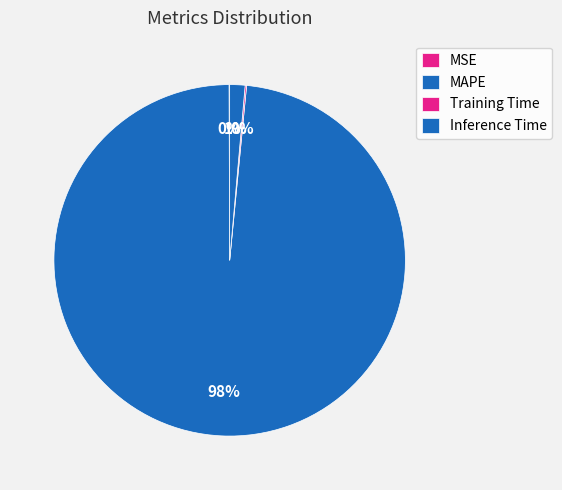

The Inference Time slice represents 11% of the pie. True or false?

False